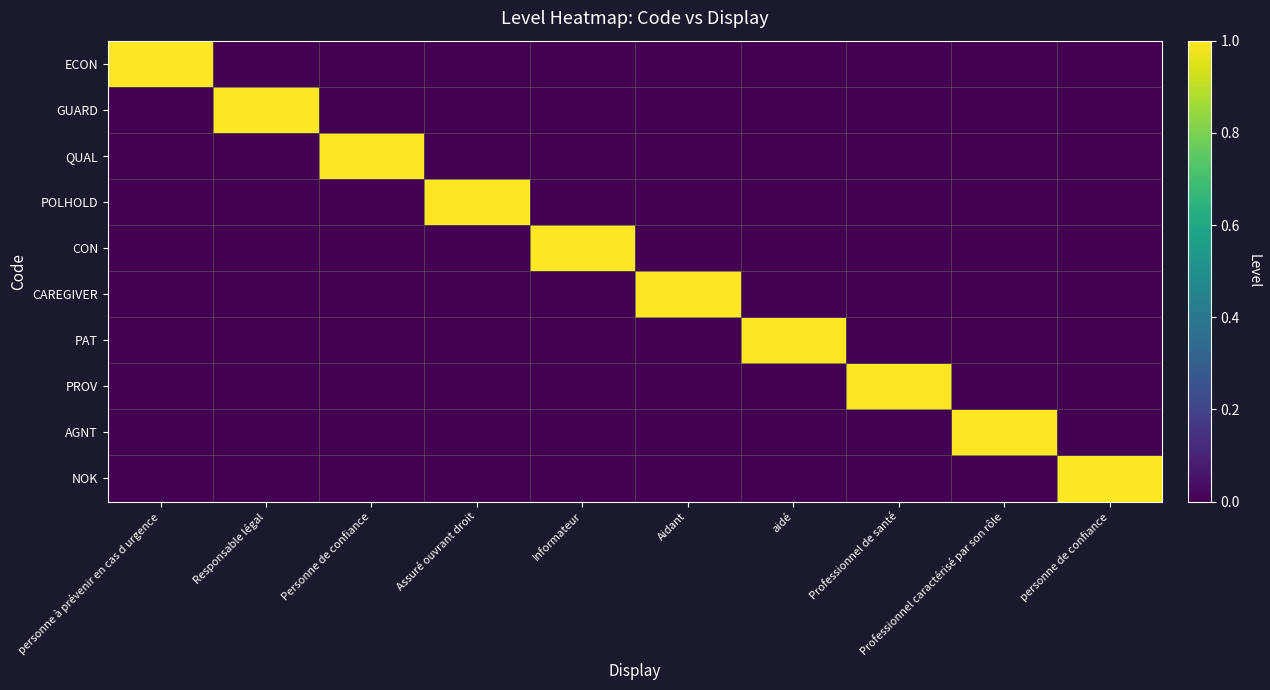

At how many categories does at least one series exceed 0?

10